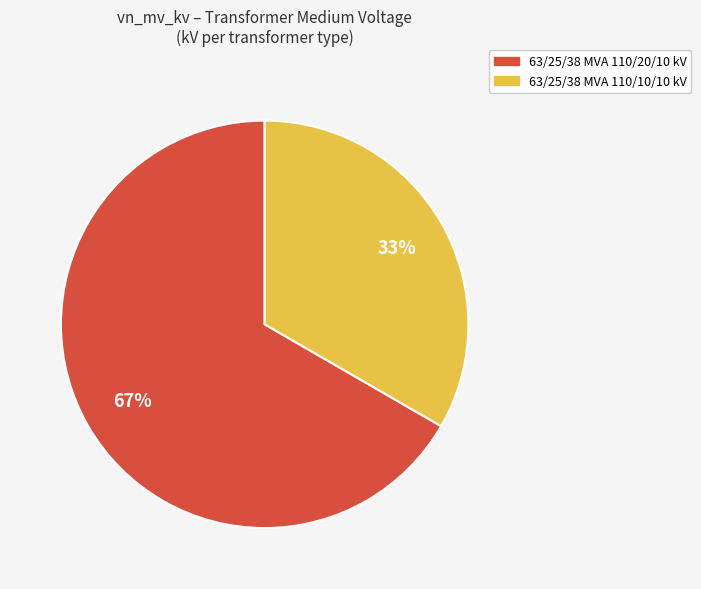

How many segments does this pie chart have?

2